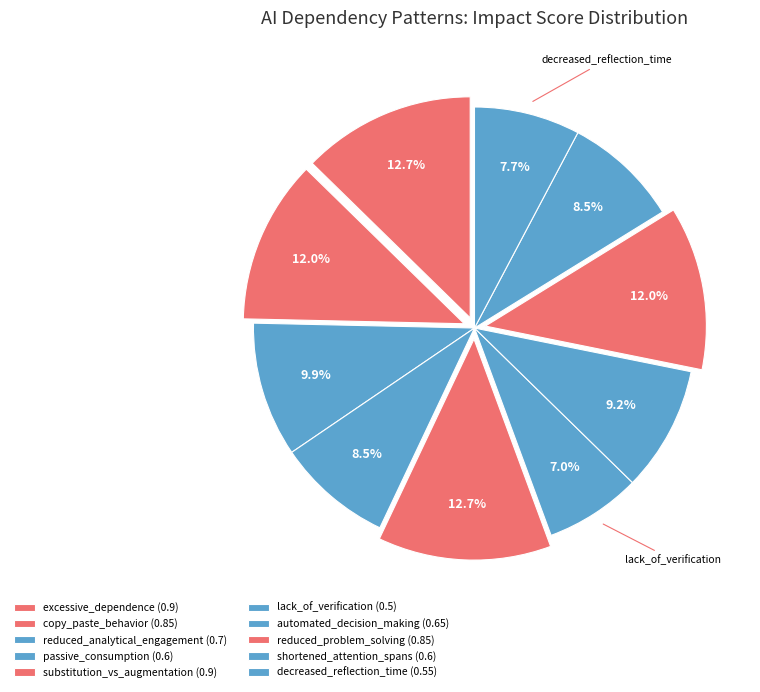

How many slices are in this pie chart?

10